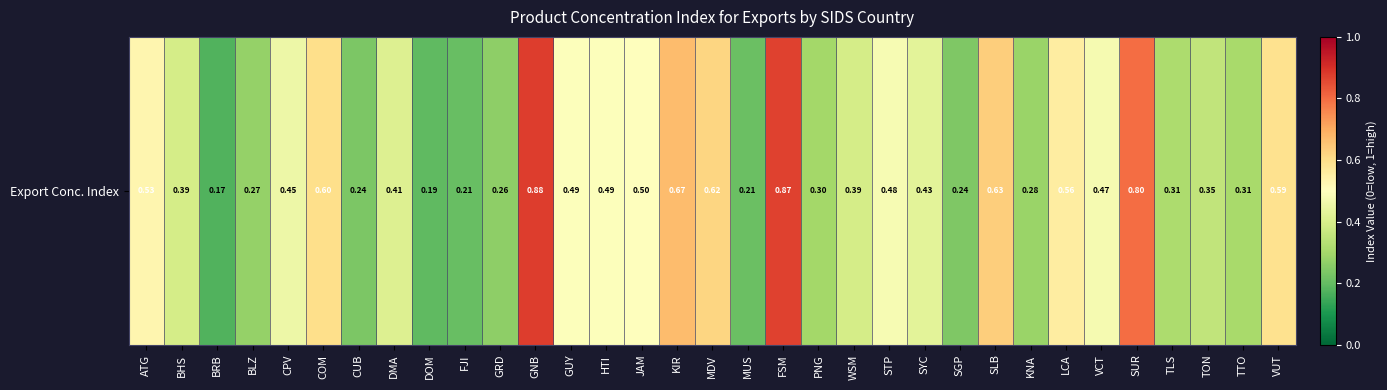

Which label corresponds to the largest value in the chart?

GNB